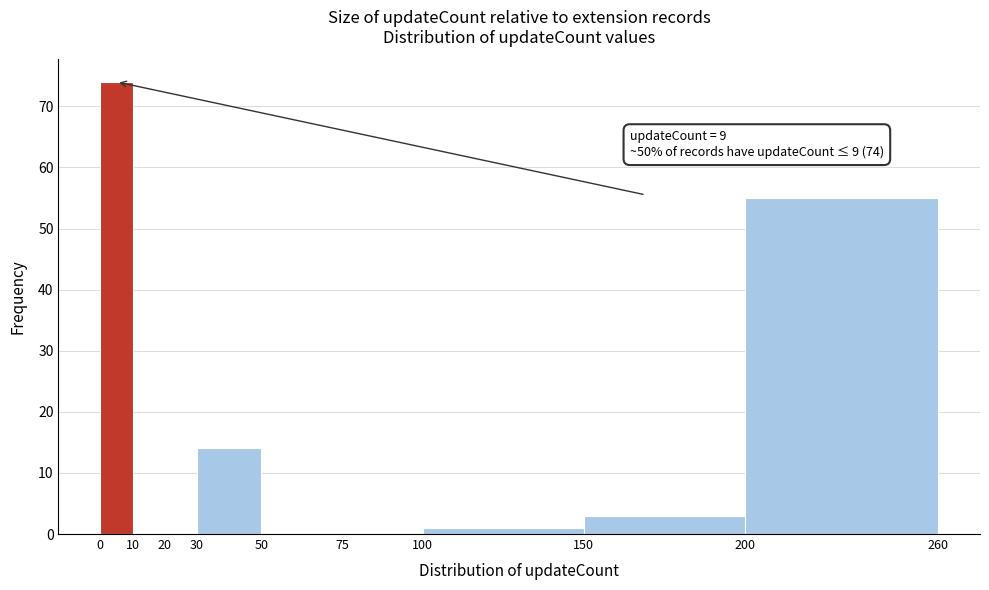

Over which range of the x-axis is the bar tallest?

0 to 10